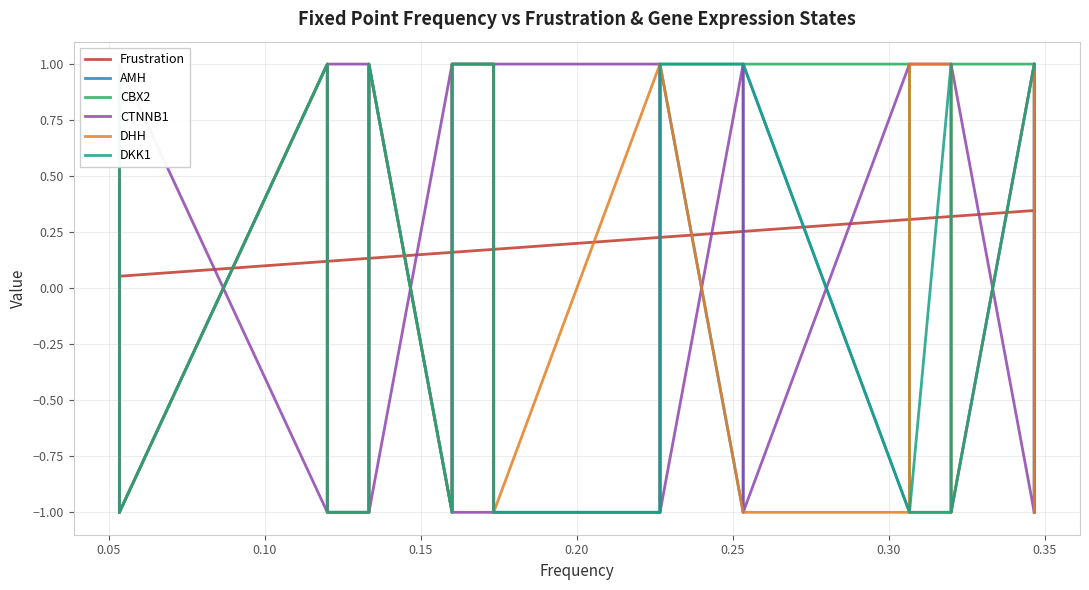

How many series are shown in this chart?

6